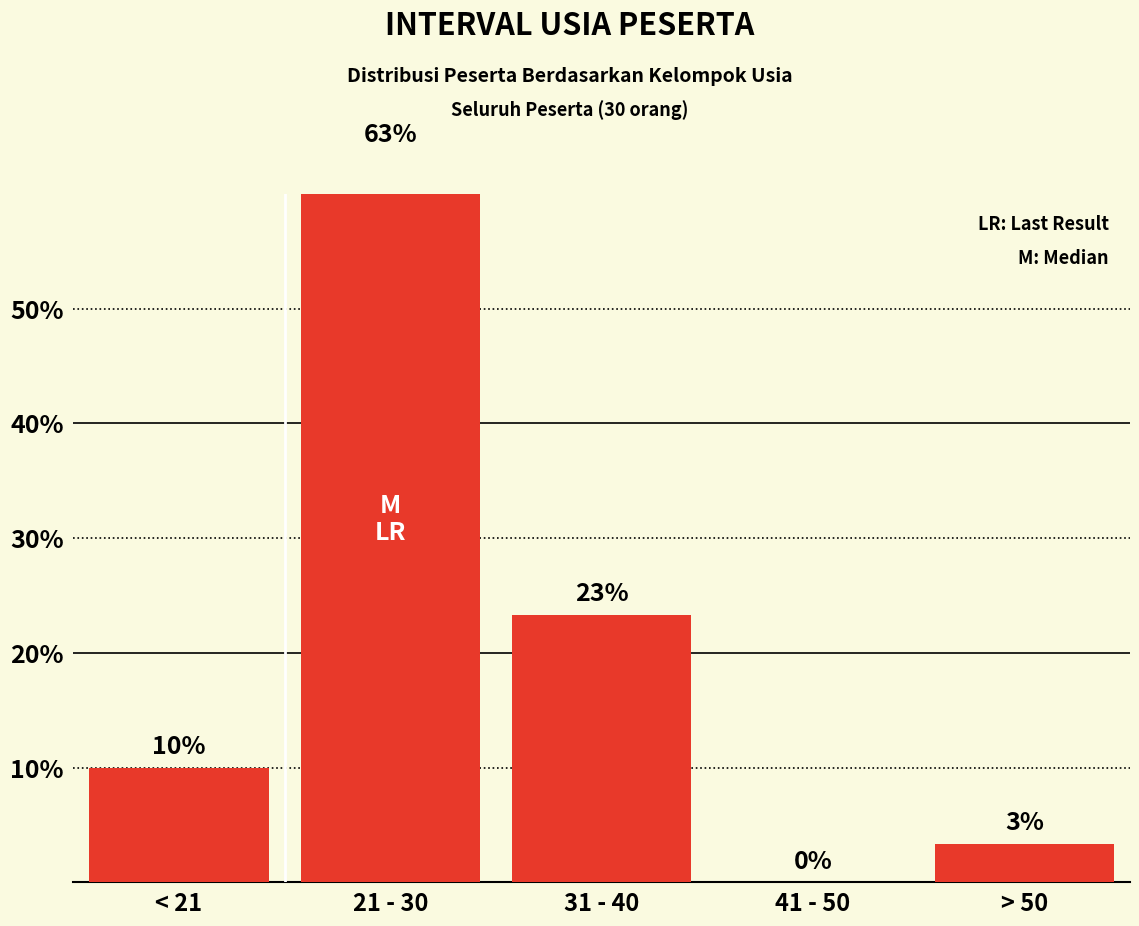

What position from the left is 31 - 40?

3